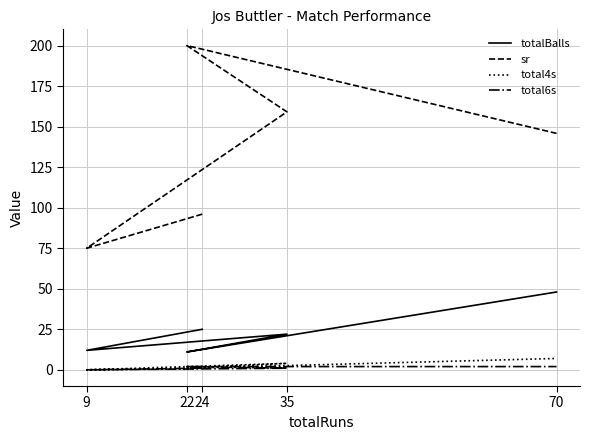

Reading left to right, transcribe all the data shown in this chart.

totalBalls: 25.0	12.0	22.0	11.0	48.0
sr: 96.0	75.0	159.1	200.0	145.8
total4s: 1.0	0.0	4.0	1.0	7.0
total6s: 1.0	0.0	1.0	2.0	2.0